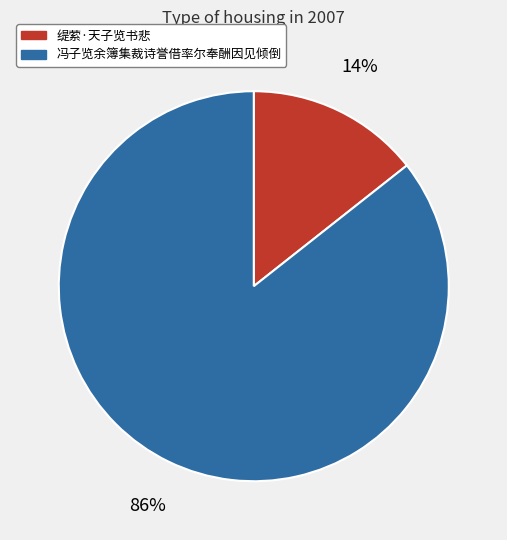

Is the sum of 缇萦·天子览书悲 and 冯子览余簿集裁诗誉借率尔奉酬因见倾倒 greater than half?

Yes